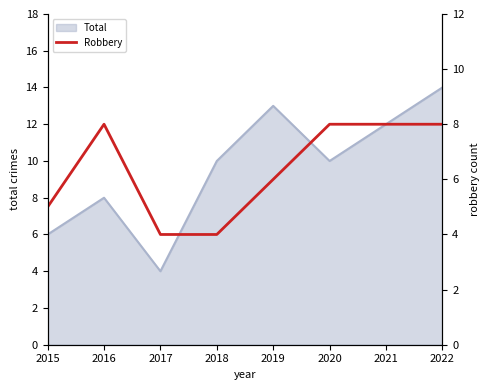

True or false: Total has a value of 14 at 2016.

False